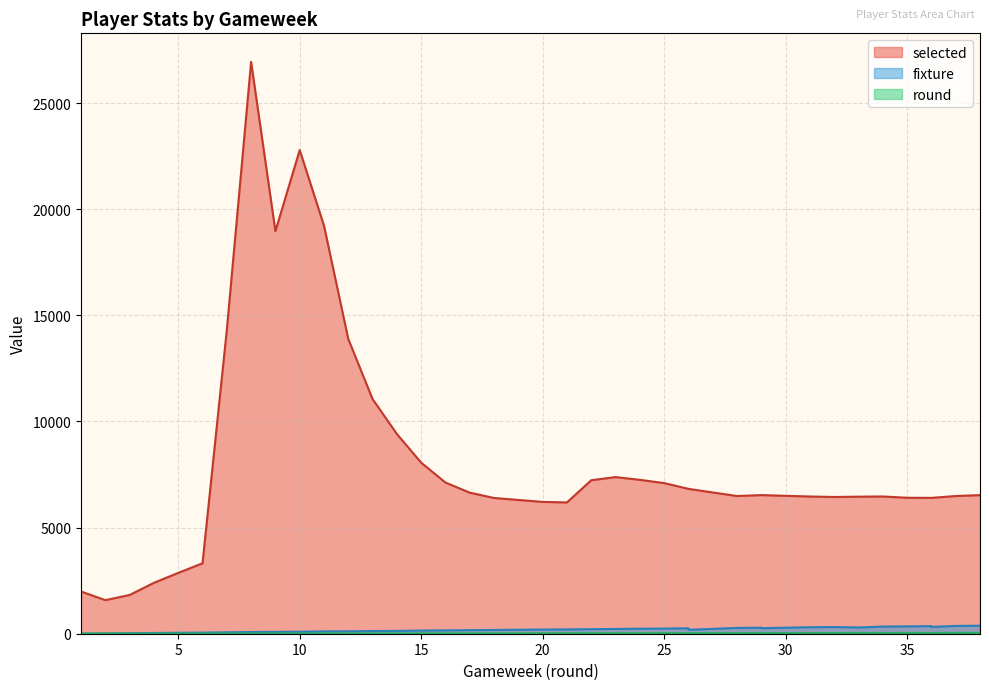

Count the number of categories in the chart.

38